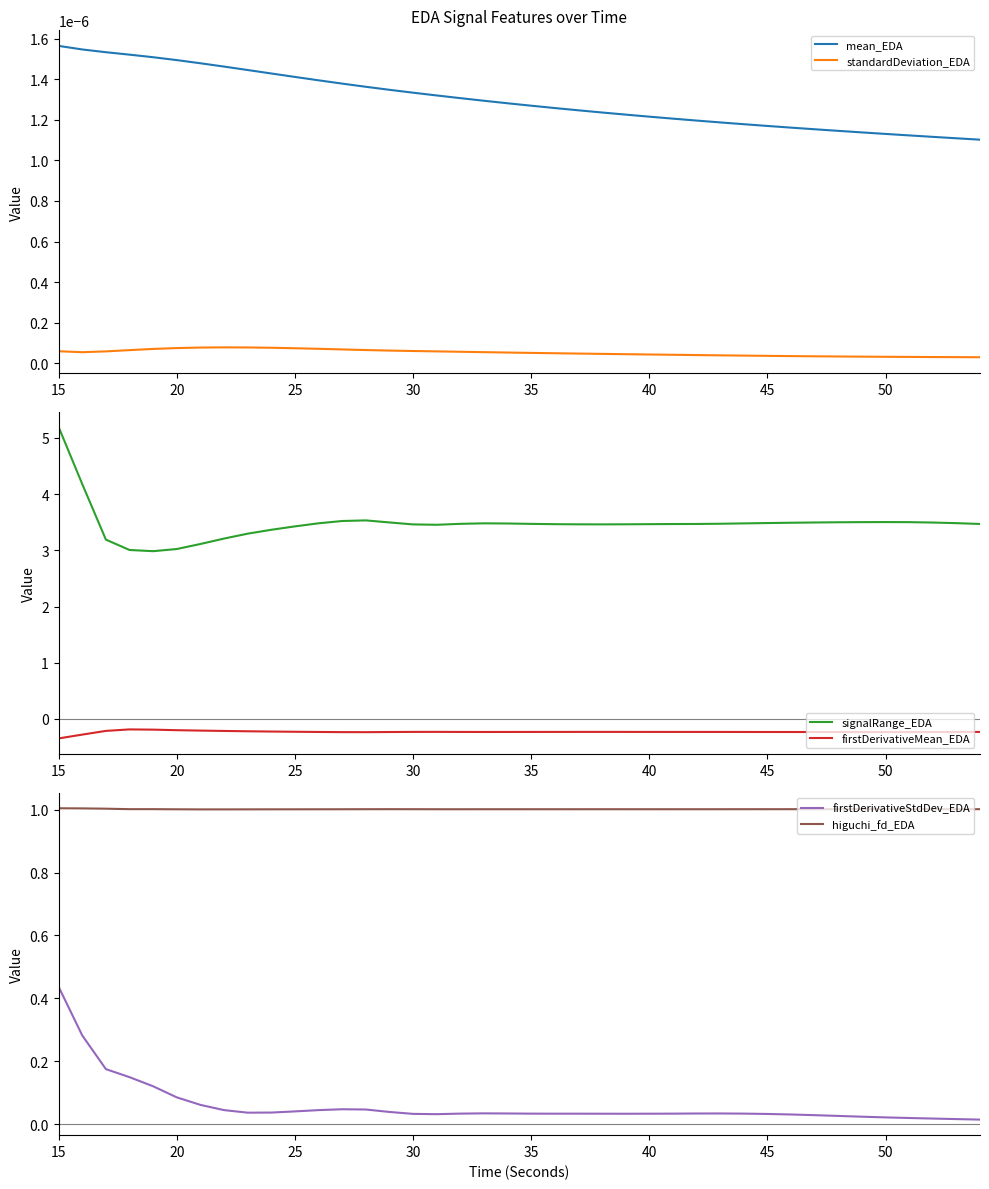

How many lines are shown in the chart?

6